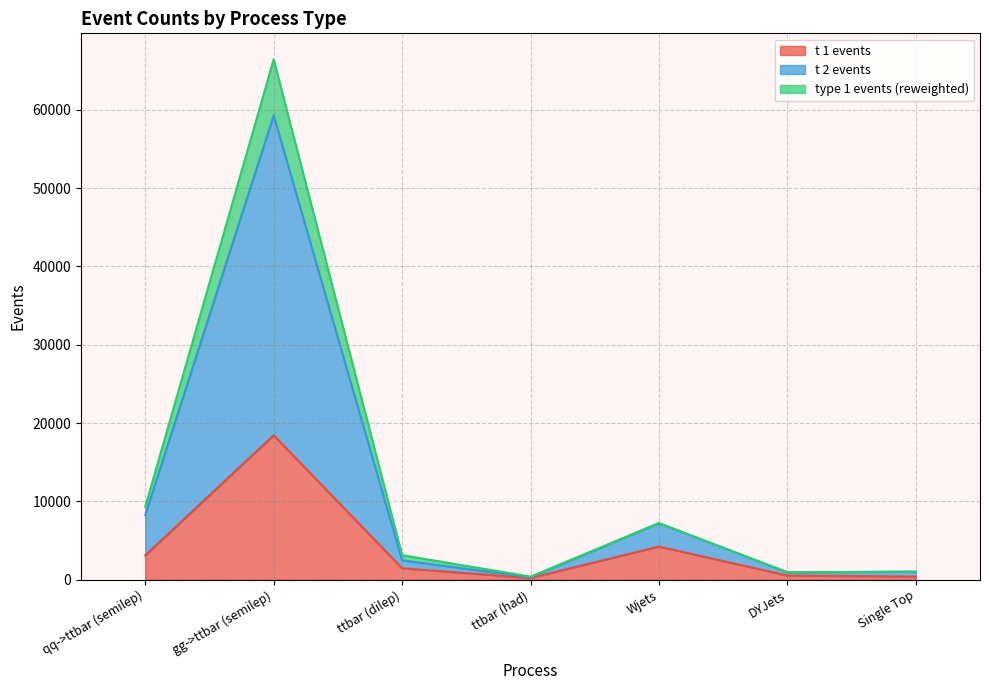

At which category is the sum across all series the highest?

gg->ttbar (semilep)